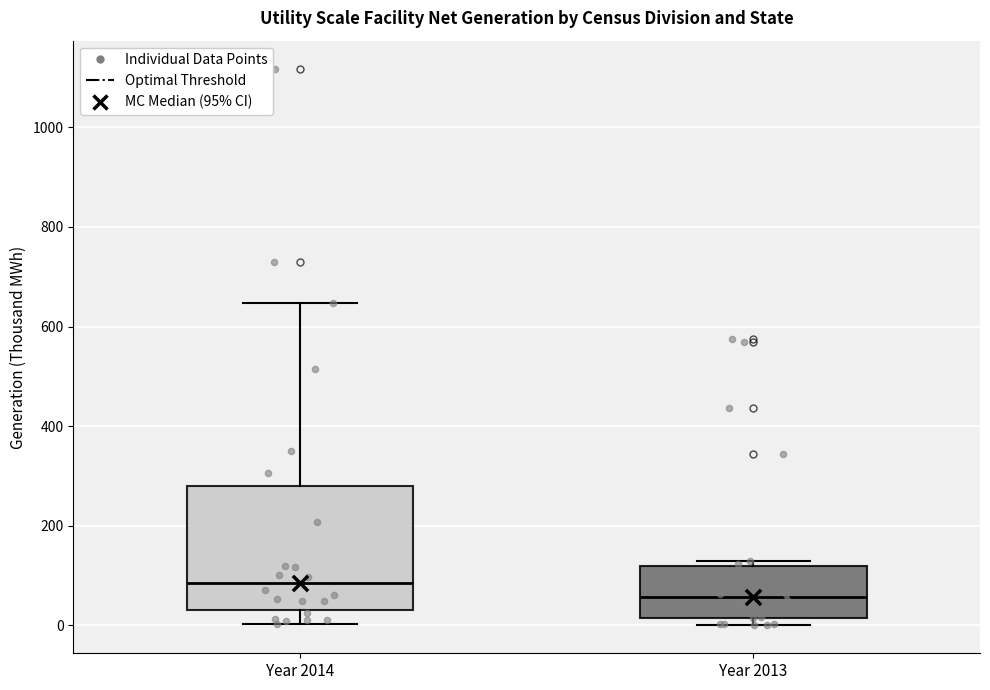

Where is the upper edge of the box for Year 2013 on the y-axis? The values are not printed on the chart, so give them approximately, as read against the axis.

120